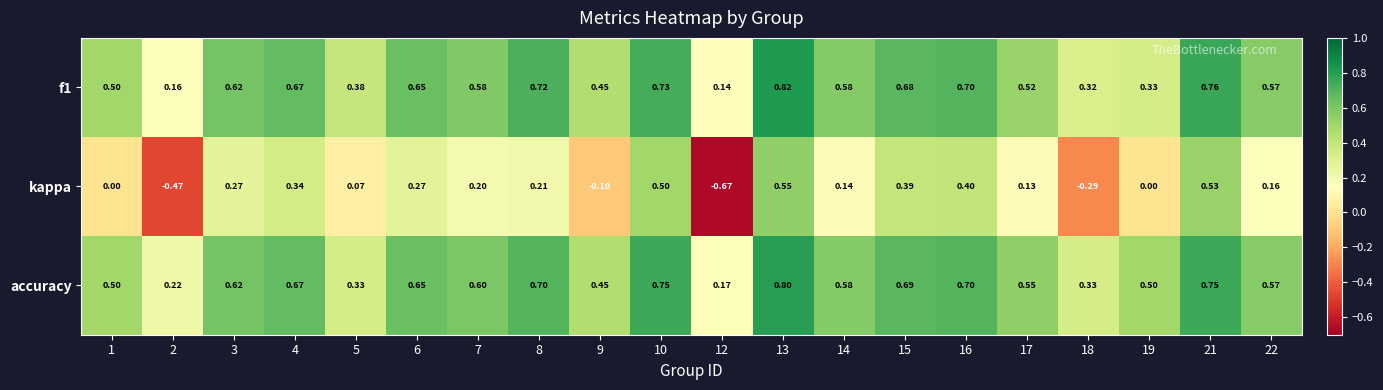

At how many categories does at least one series exceed 0?

20